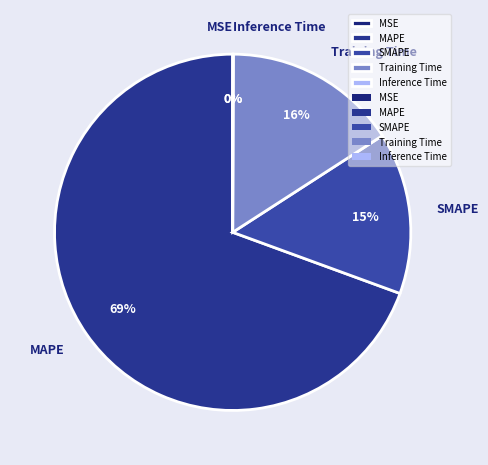

How many slices are in this pie chart?

5